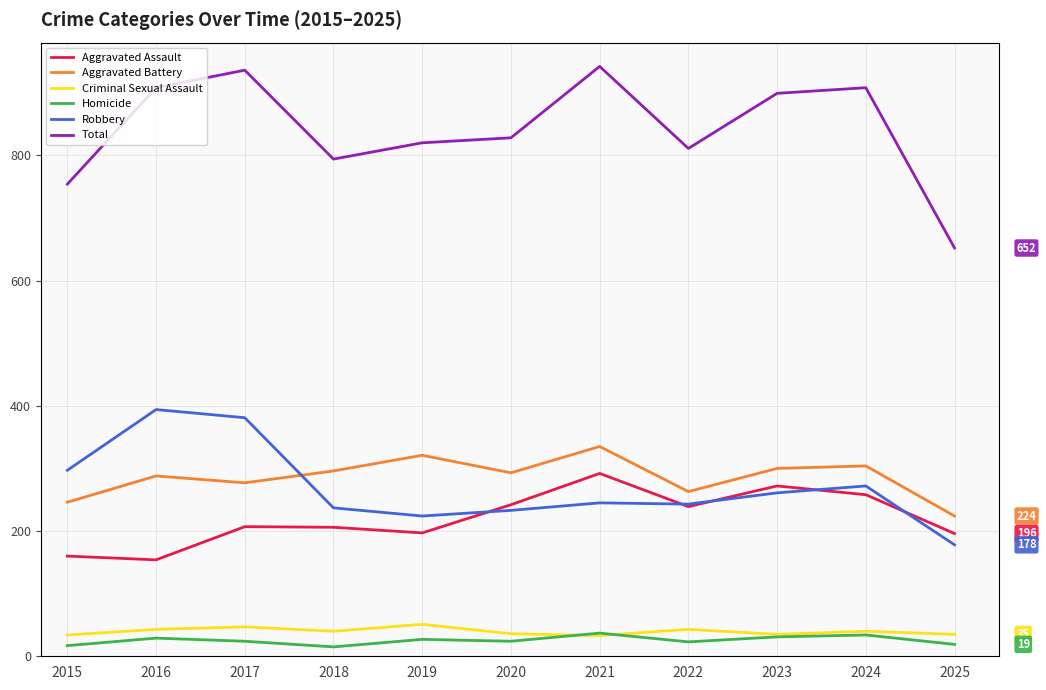

True or false: Total and Aggravated Battery intersect in this chart.

False